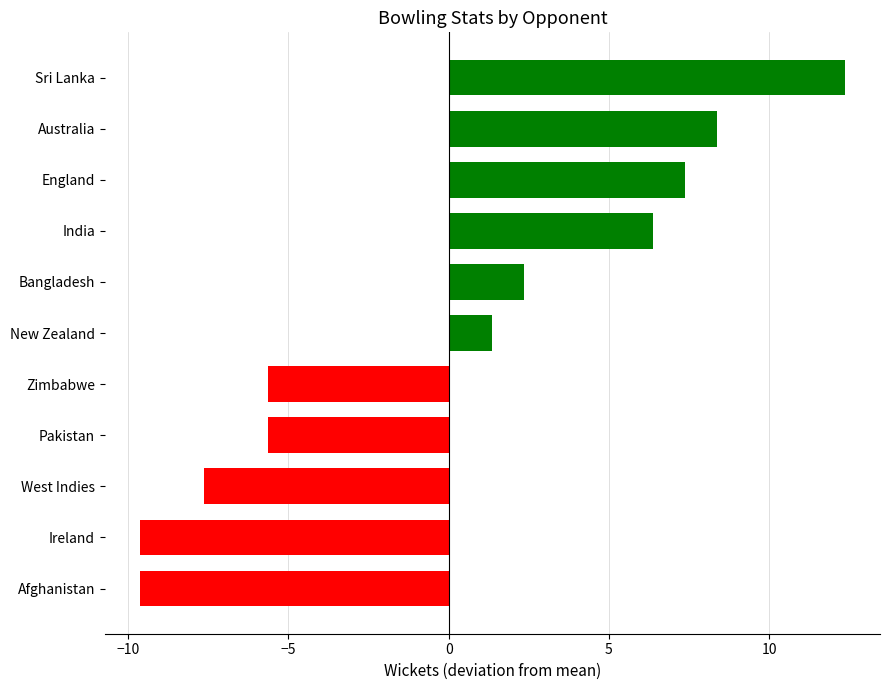

What is the smallest value displayed?

-9.6